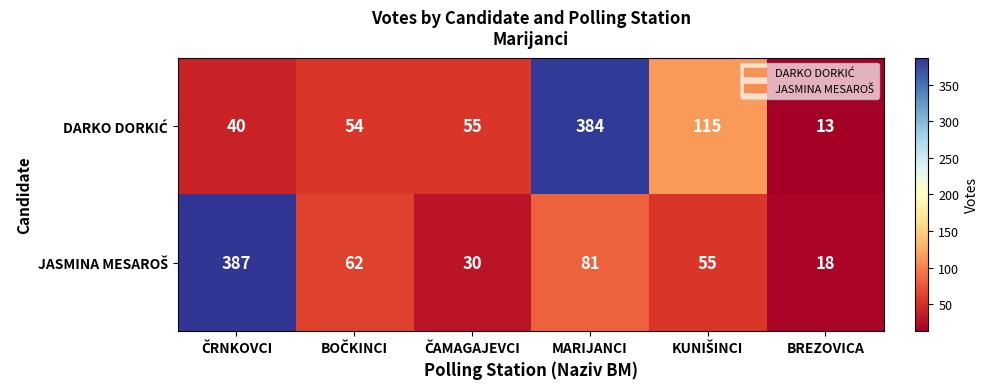

At which category is the sum across all series the highest?

MARIJANCI